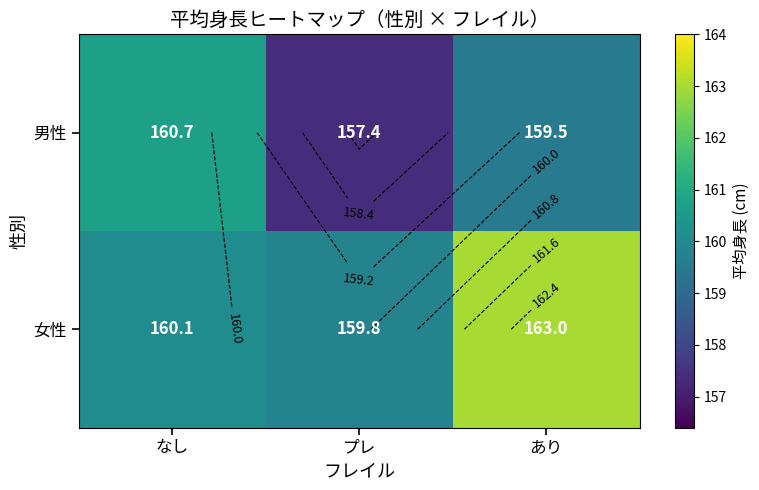

How many data points in 男性 are less than 159?

1